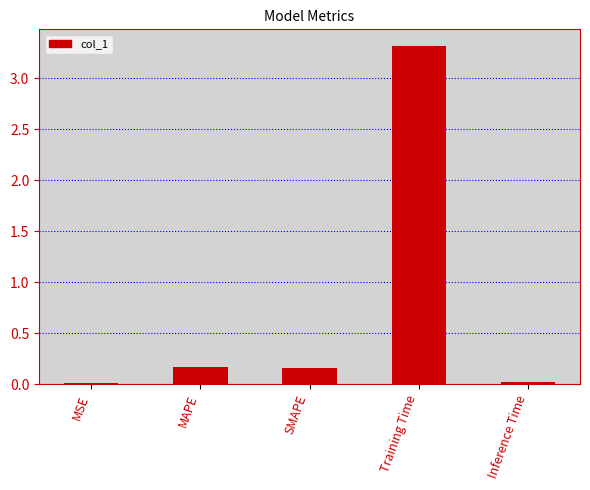

Which label corresponds to the largest value in the chart?

Training Time